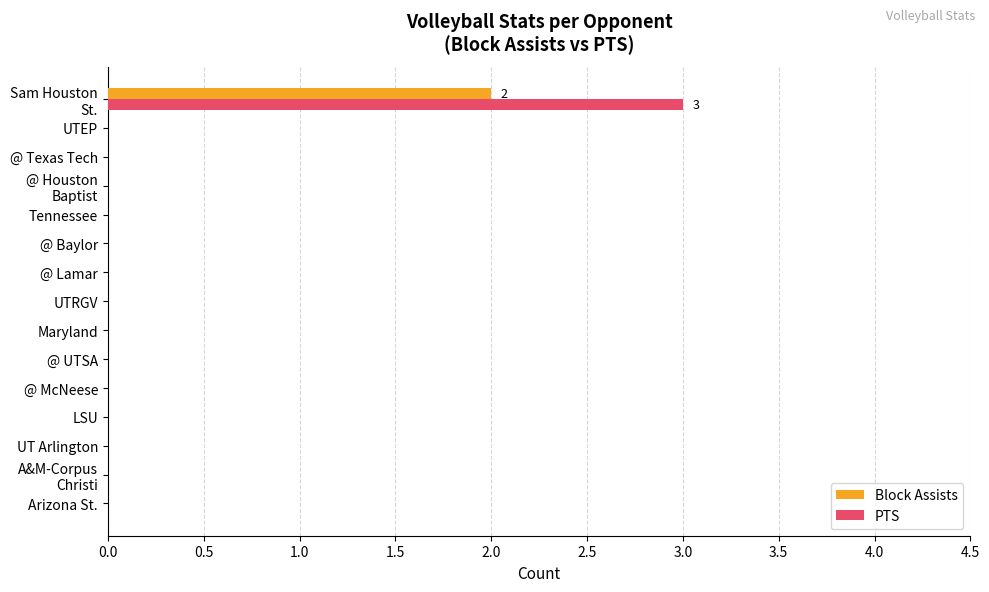

Which series has the largest total across all categories?

PTS